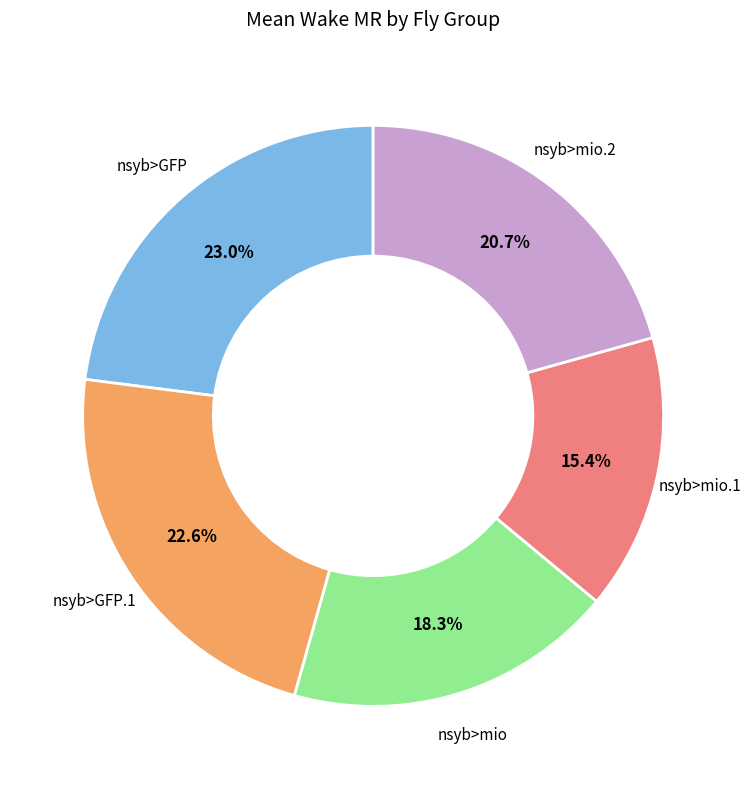

Is there any slice that represents more than half of the pie?

No